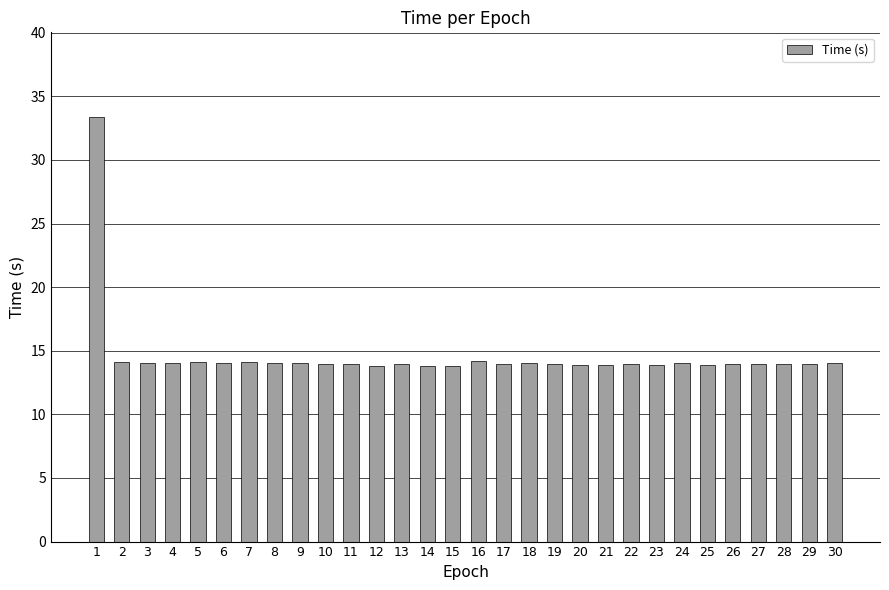

Which label corresponds to the largest value in the chart?

1